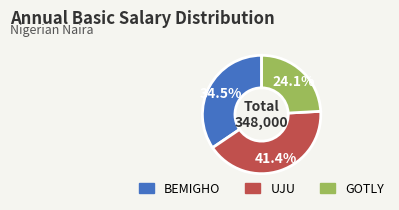

Count the number of slices in the pie.

3